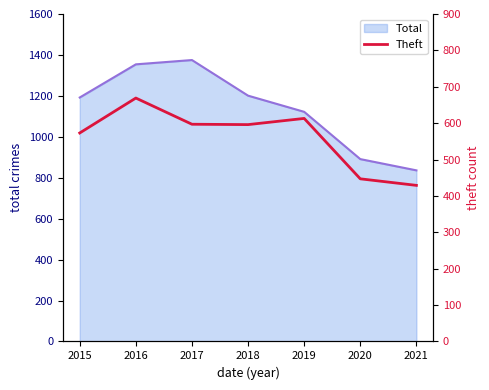

Reading left to right, what are all the values shown in this chart?

573	669	597	596	613	447	429